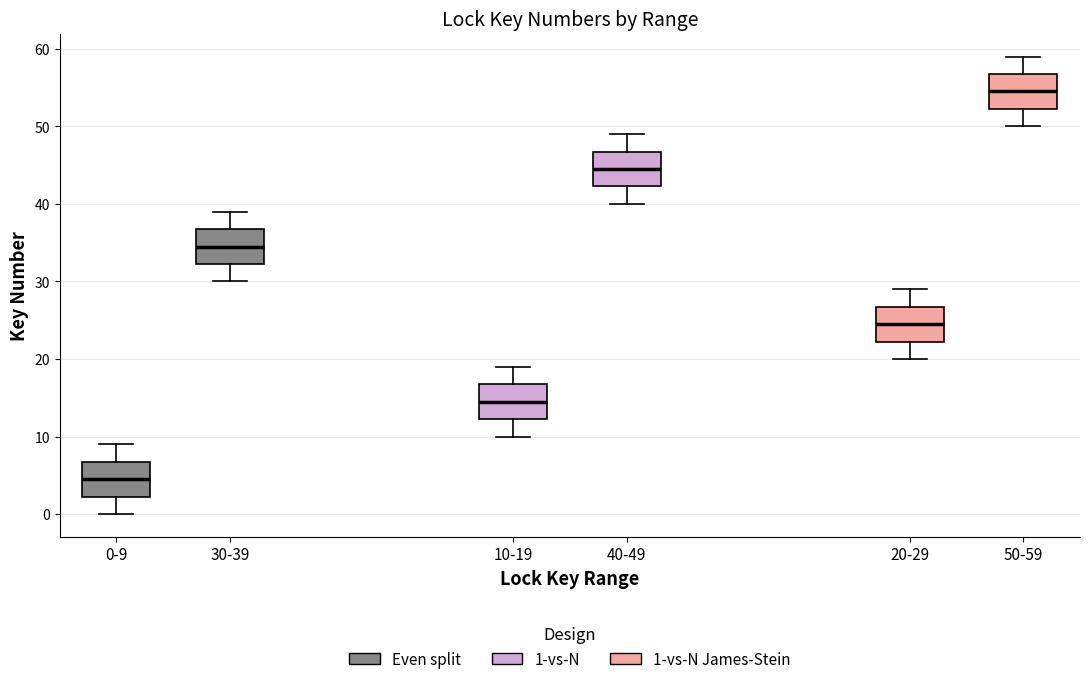

Reading left to right, transcribe this box plot: for each box, give where its median line is, the range the box spans, and where its two whiskers end, as read against the y-axis. The values are not printed on the chart, so give them approximately, as read against the axis.

0-9: median 5, box 2 to 7, whiskers 0 to 9
30-39: median 35, box 32 to 37, whiskers 30 to 39
10-19: median 15, box 12 to 17, whiskers 10 to 19
40-49: median 45, box 42 to 47, whiskers 40 to 49
20-29: median 25, box 22 to 27, whiskers 20 to 29
50-59: median 55, box 52 to 57, whiskers 50 to 59